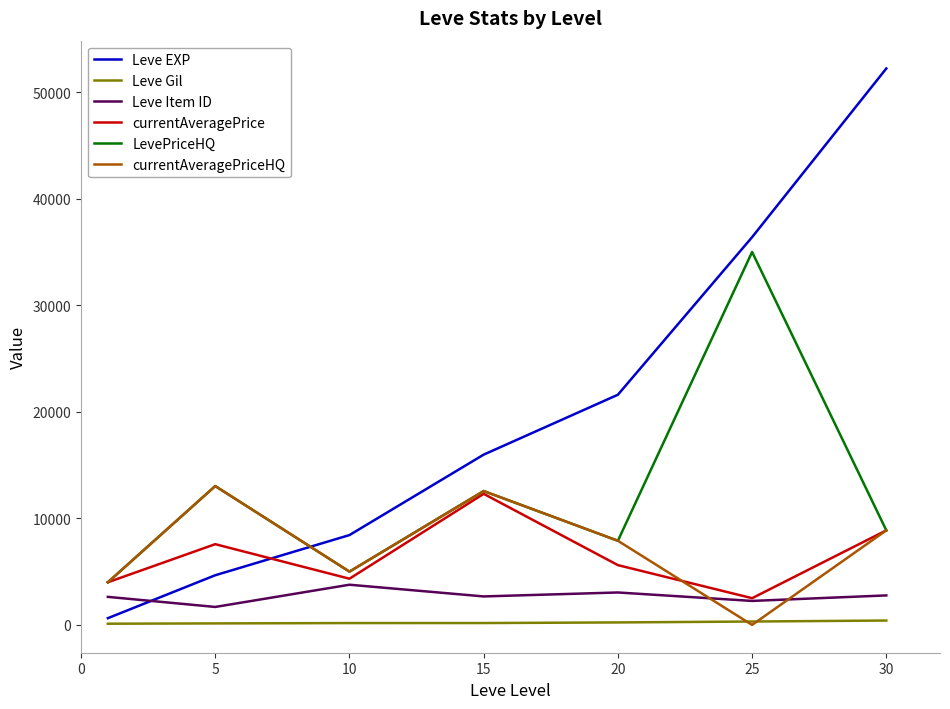

True or false: Leve EXP and currentAveragePriceHQ intersect in this chart.

True